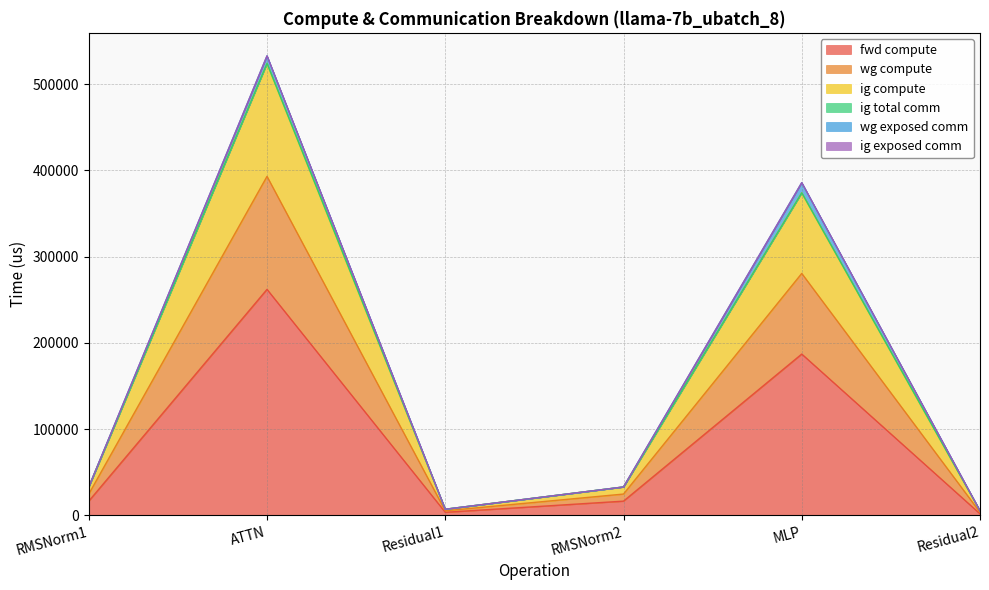

Where is fwd compute nearest to the value 131889?

MLP